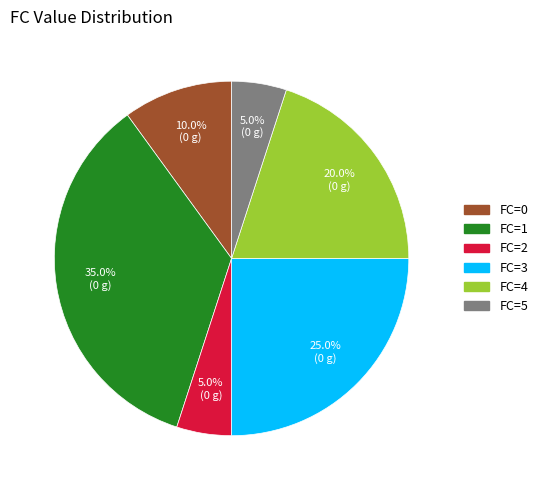

Count the number of slices in the pie.

6